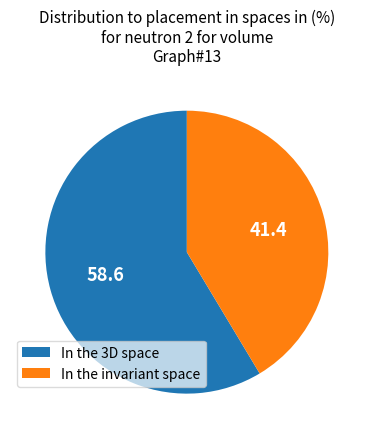

Which slice represents more than half of the pie?

In the 3D space